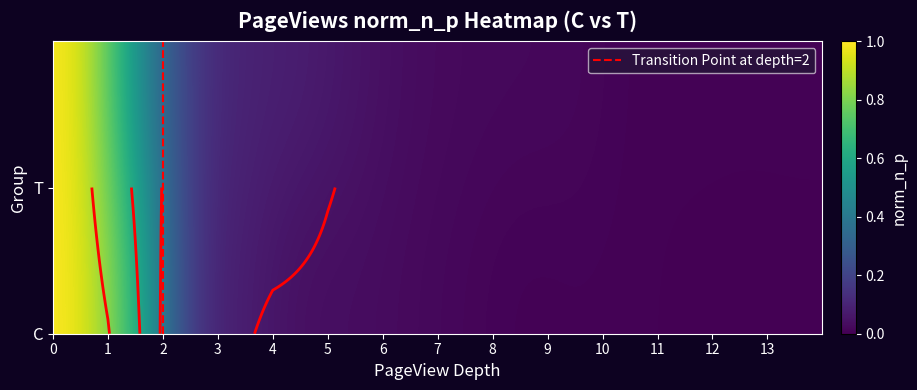

How many categories are shown in the chart?

14